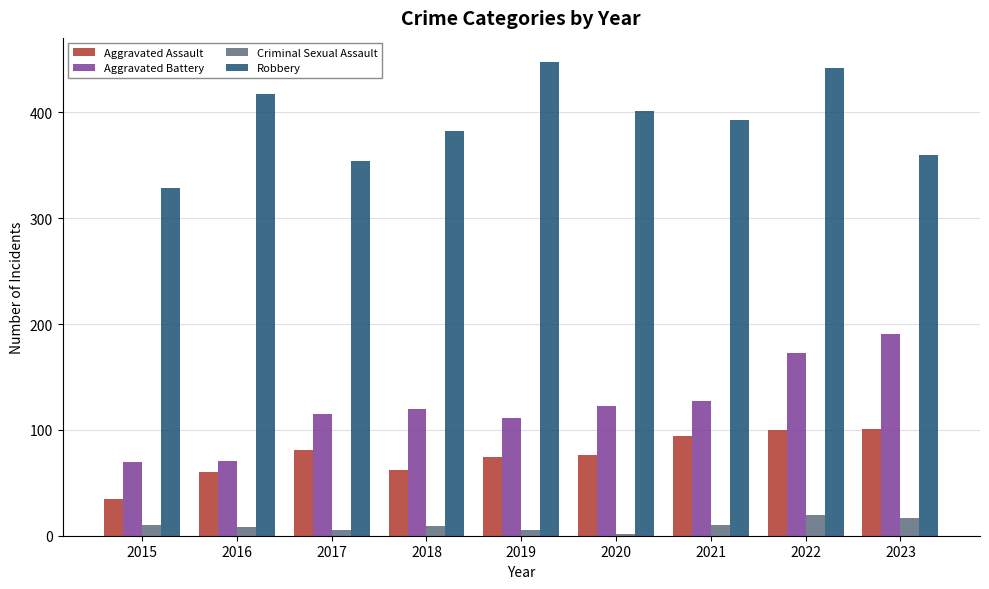

List the series in order of their peak value, highest first.

Robbery, Aggravated Battery, Aggravated Assault, Criminal Sexual Assault